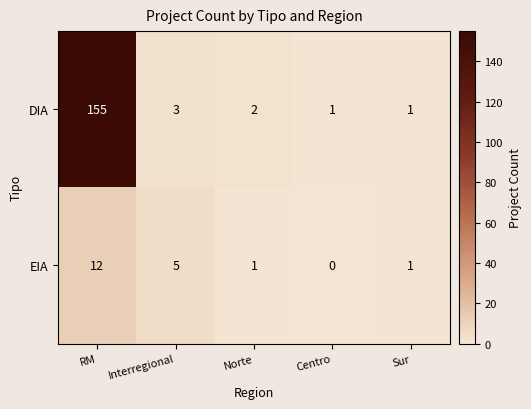

How many positive values does the EIA series have?

4